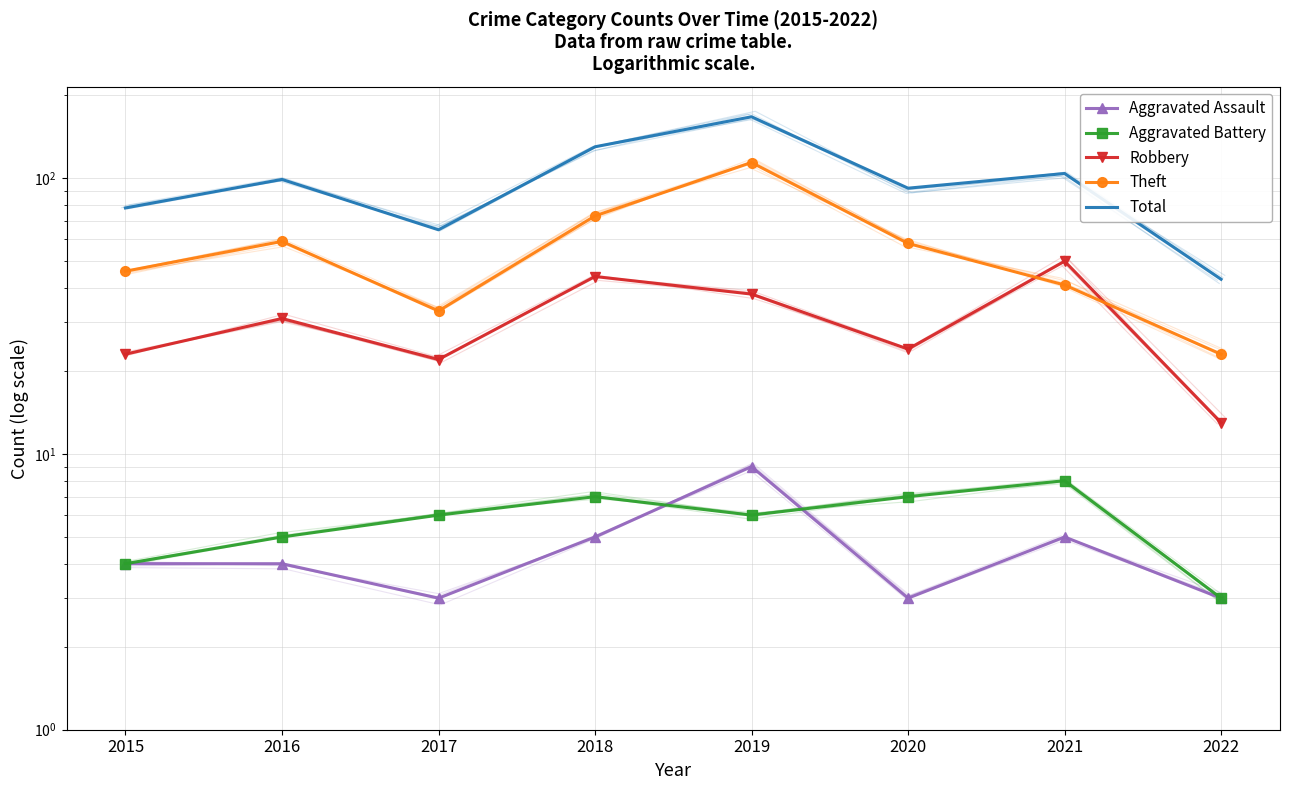

At which label is Aggravated Battery closest to 5?

2016